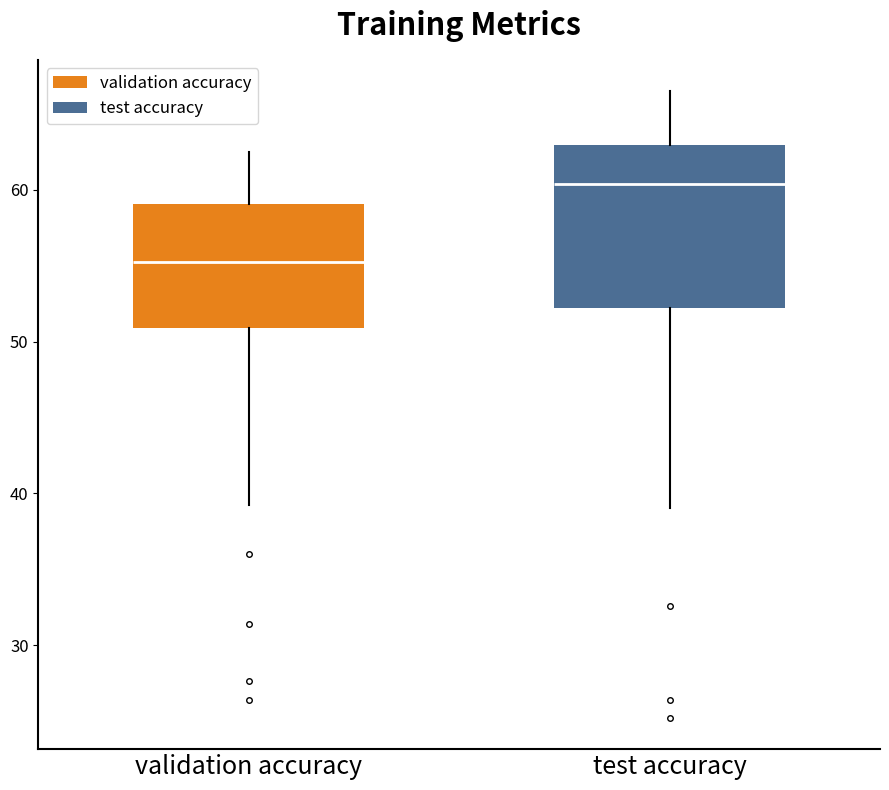

Which box has the lowest median line?

validation accuracy